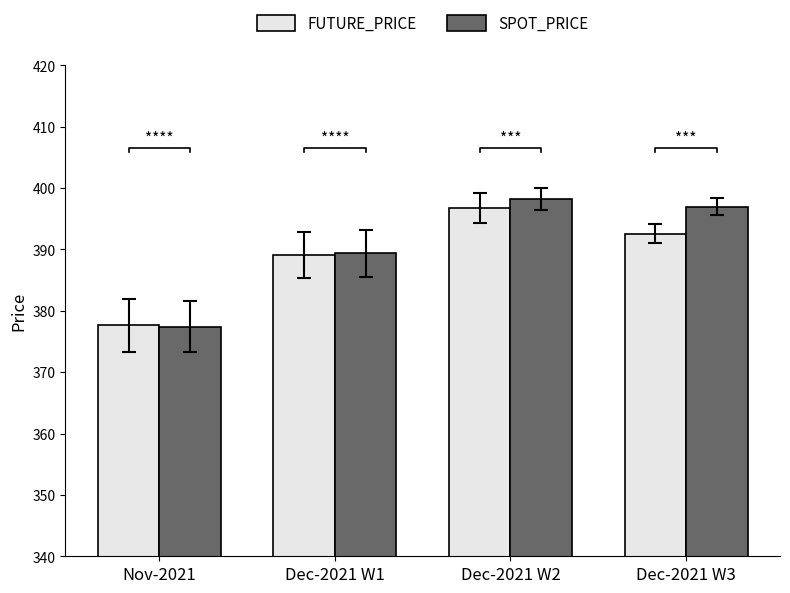

How many data points in SPOT_PRICE are less than 396?

2